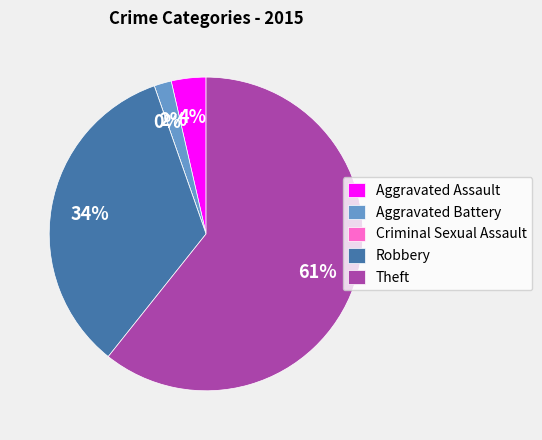

To the nearest percent, what percentage of the pie is Robbery?

34%